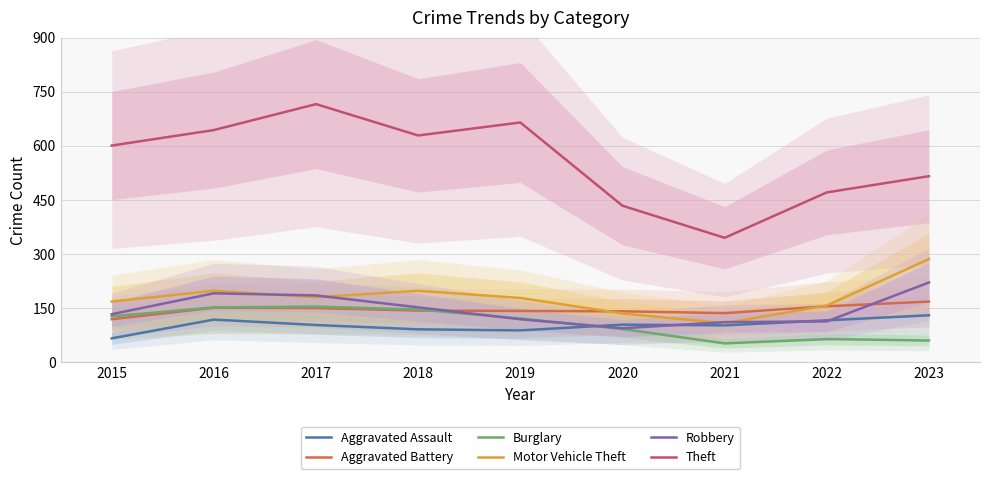

What is the average value of the Motor Vehicle Theft series?

179